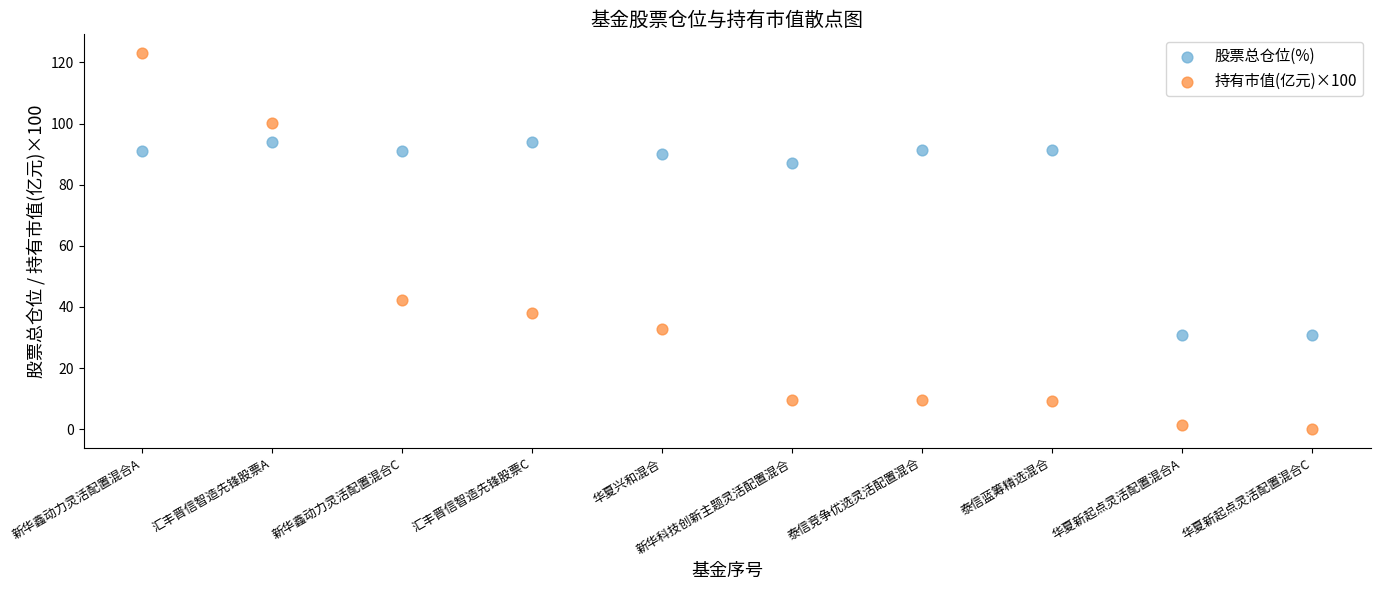

Which series has the largest Y range (max minus min)?

持有市值(亿元)×100